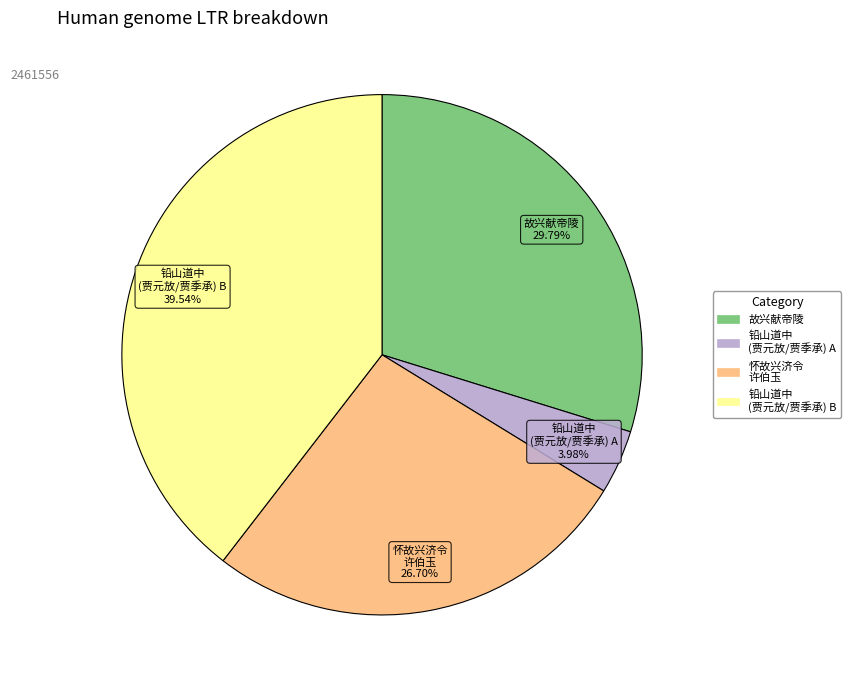

Is there a majority slice in this chart?

No